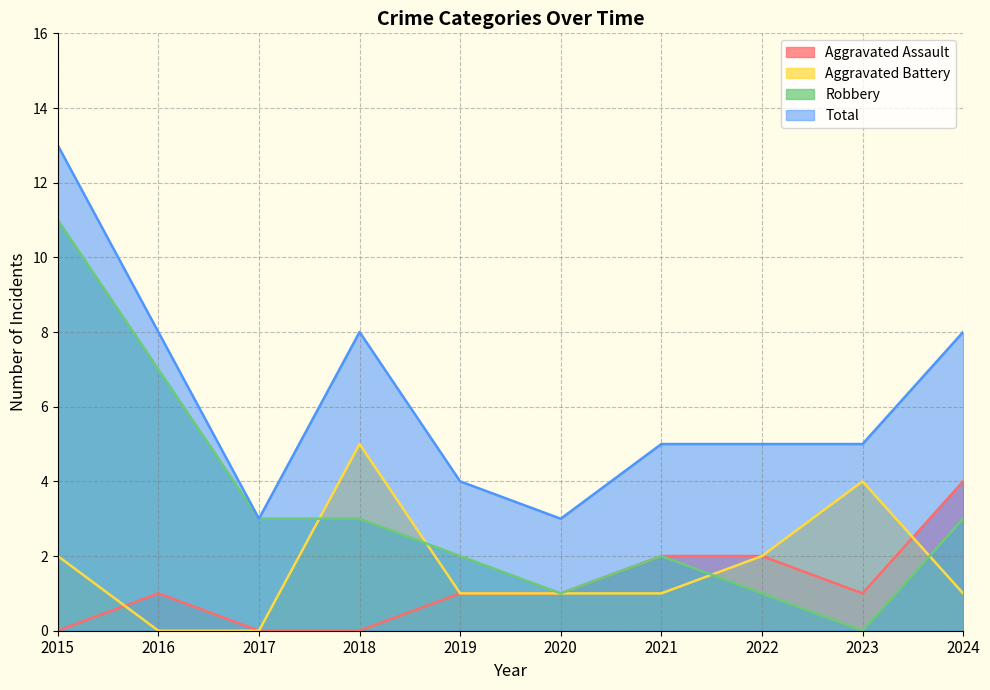

Between 2023 and 2024, which is larger?

2024